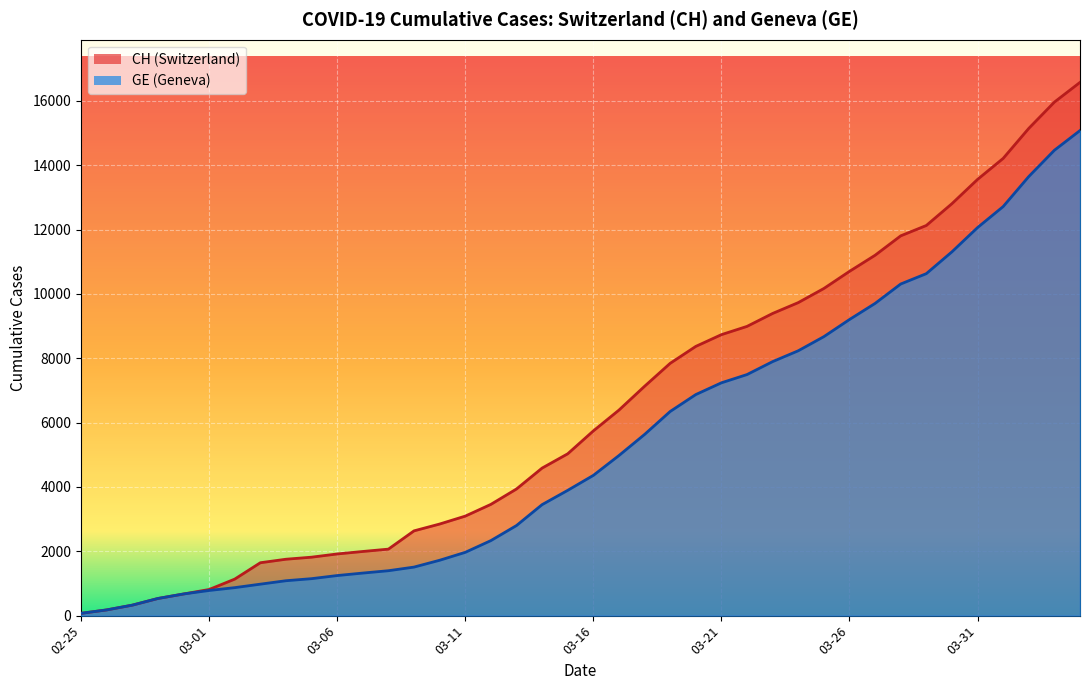

True or false: CH has a value of 1135 at 2020-03-02.

True